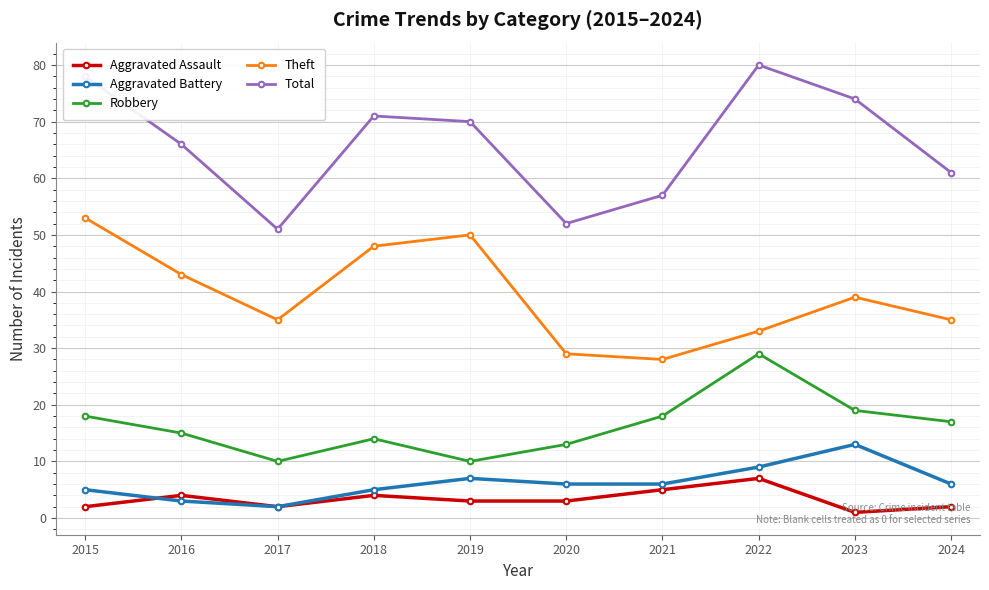

Does the chart display data point markers on the line(s)?

Yes